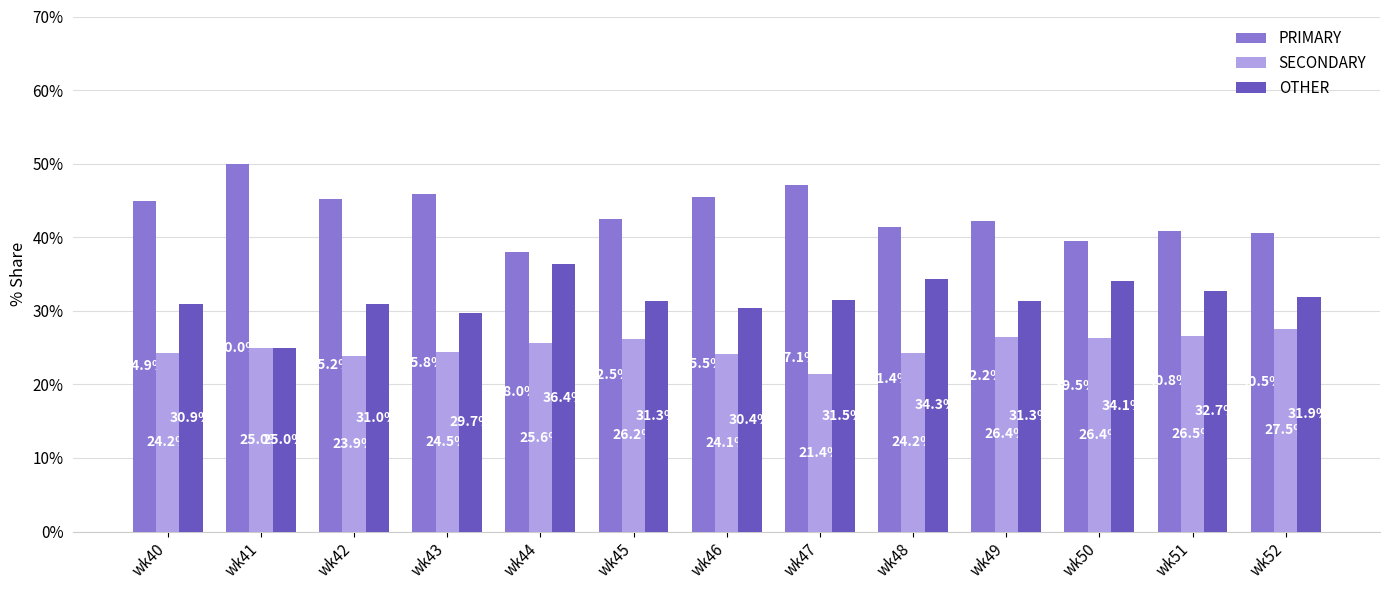

What is the value of the PRIMARY bar at the 8th from the left?

47.1